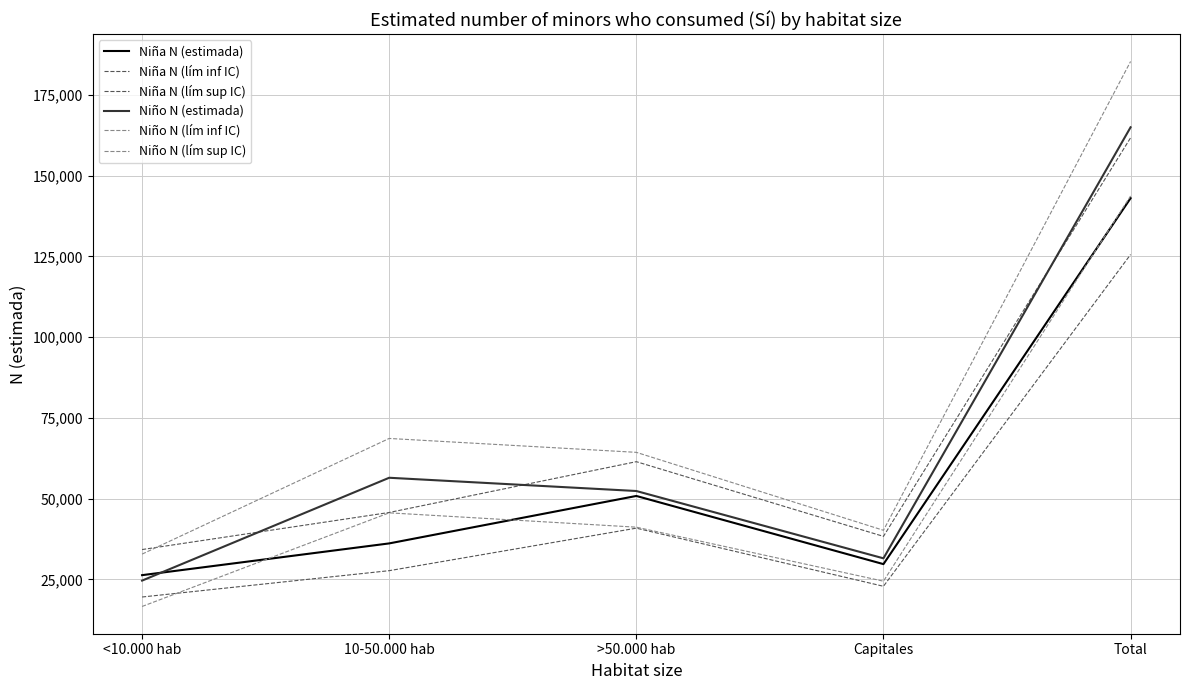

True or false: Niña N (lím inf IC) has more than 2 points higher than both neighbors.

False